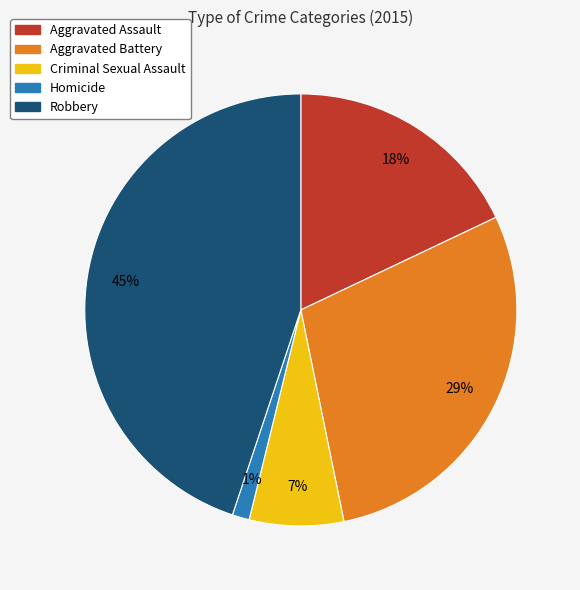

To the nearest percent, what portion does Criminal Sexual Assault represent?

7%